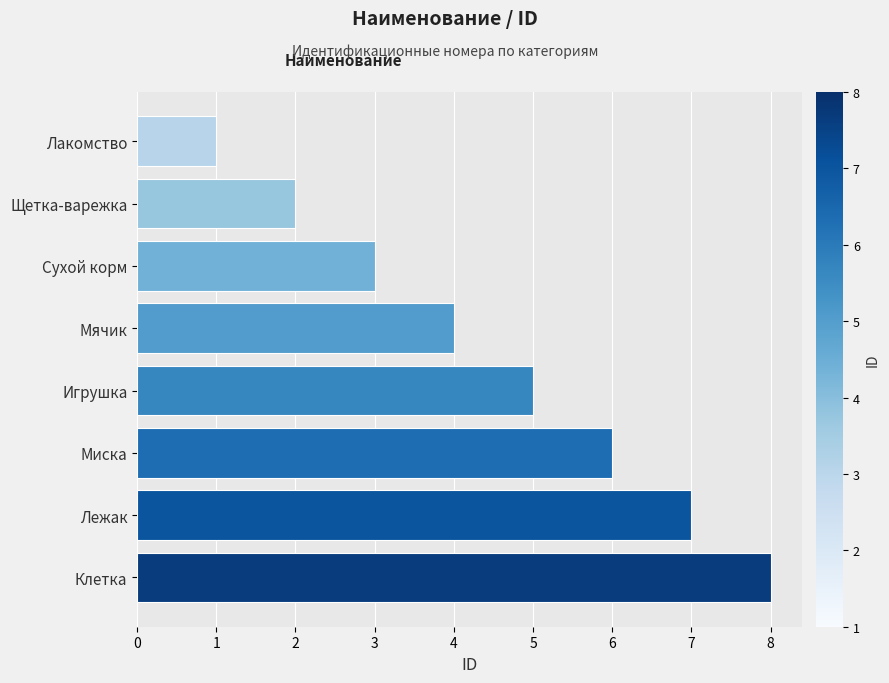

List the labels in order of value, smallest first.

Лакомство, Щетка-варежка, Сухой корм, Мячик, Игрушка, Миска, Лежак, Клетка